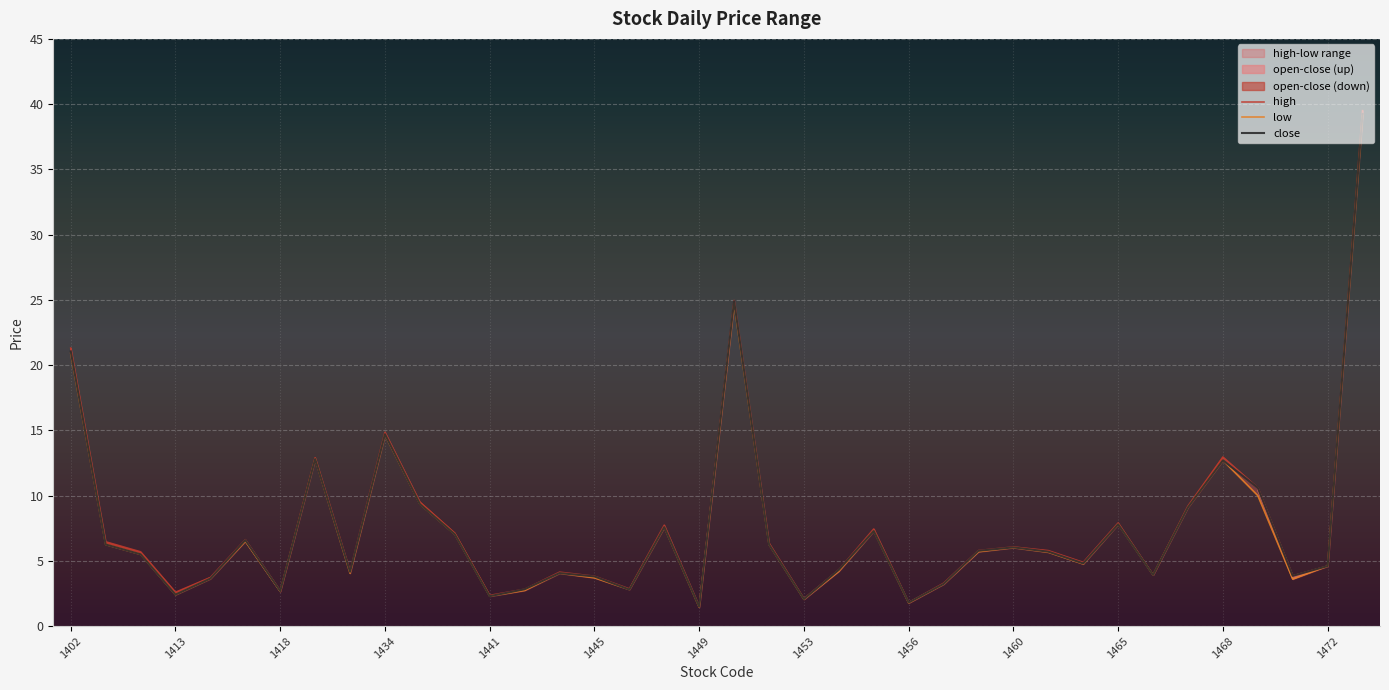

True or false: high and low intersect in this chart.

False